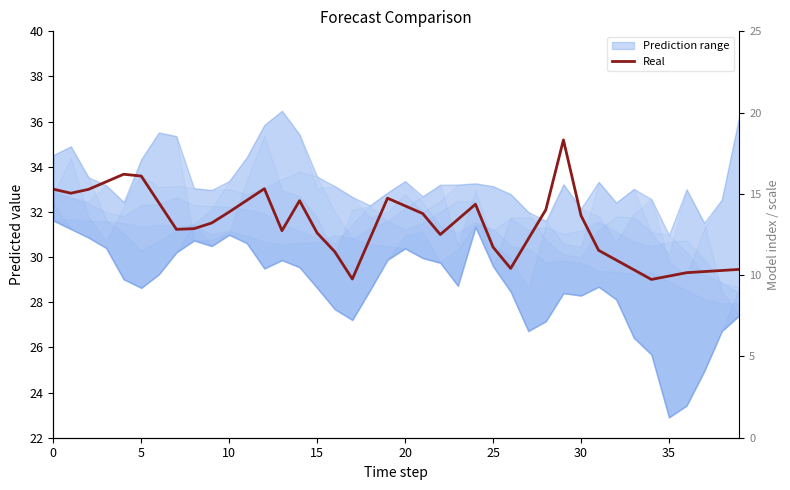

How many interior local valleys (lower than both neighbors) does the data have?

7